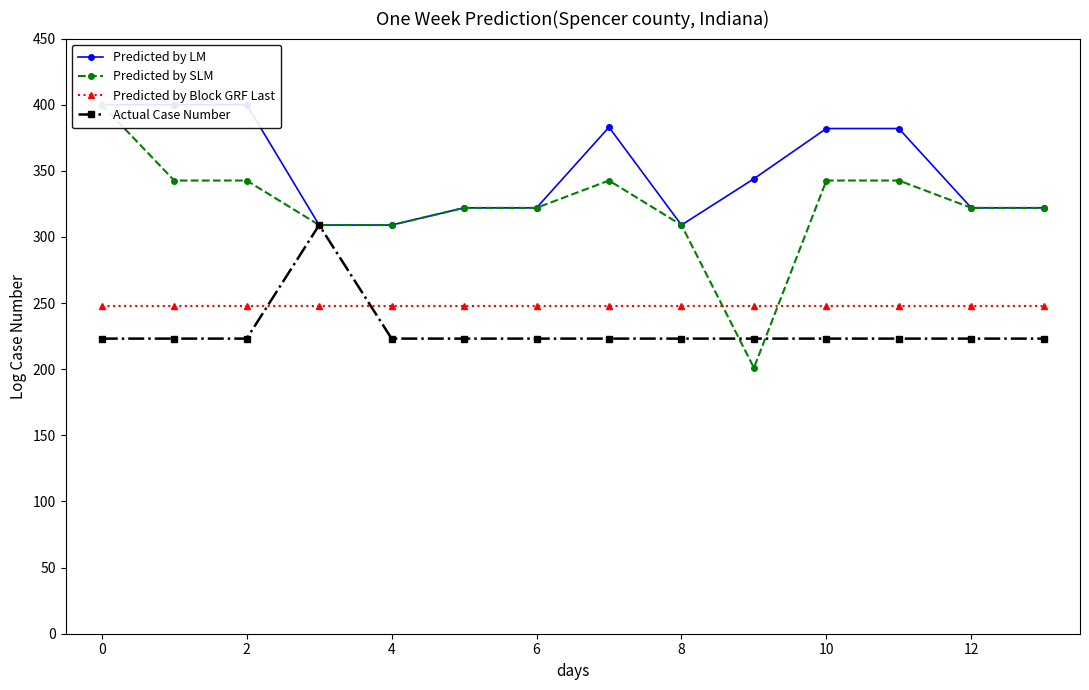

How many lines are shown in the chart?

4